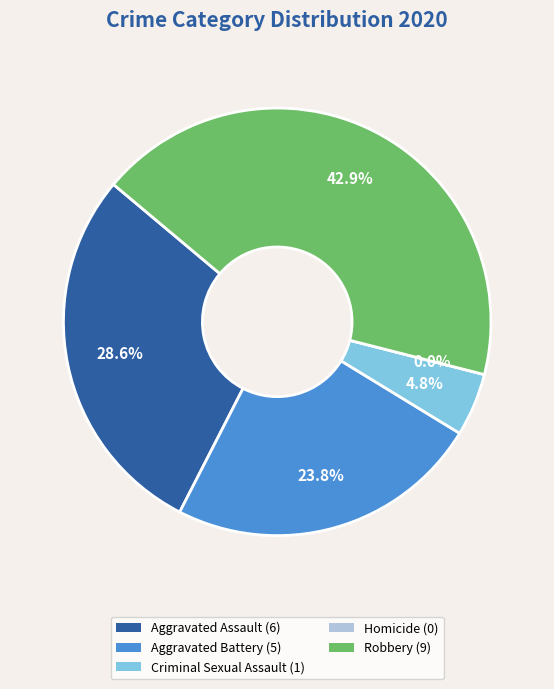

Rank the categories by value from highest to lowest.

Robbery, Aggravated Assault, Aggravated Battery, Criminal Sexual Assault, Homicide